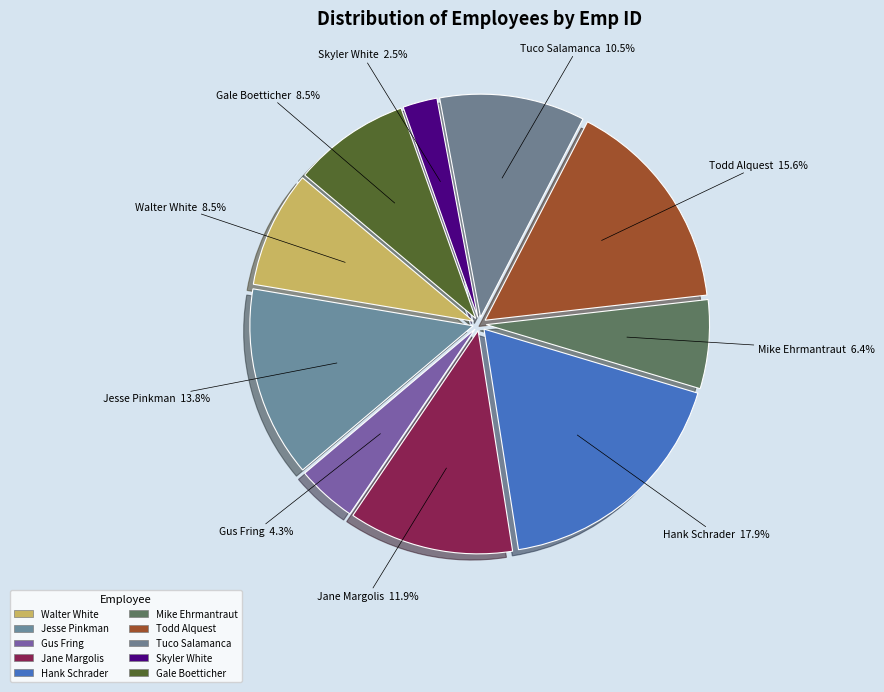

Count the number of slices in the pie.

10